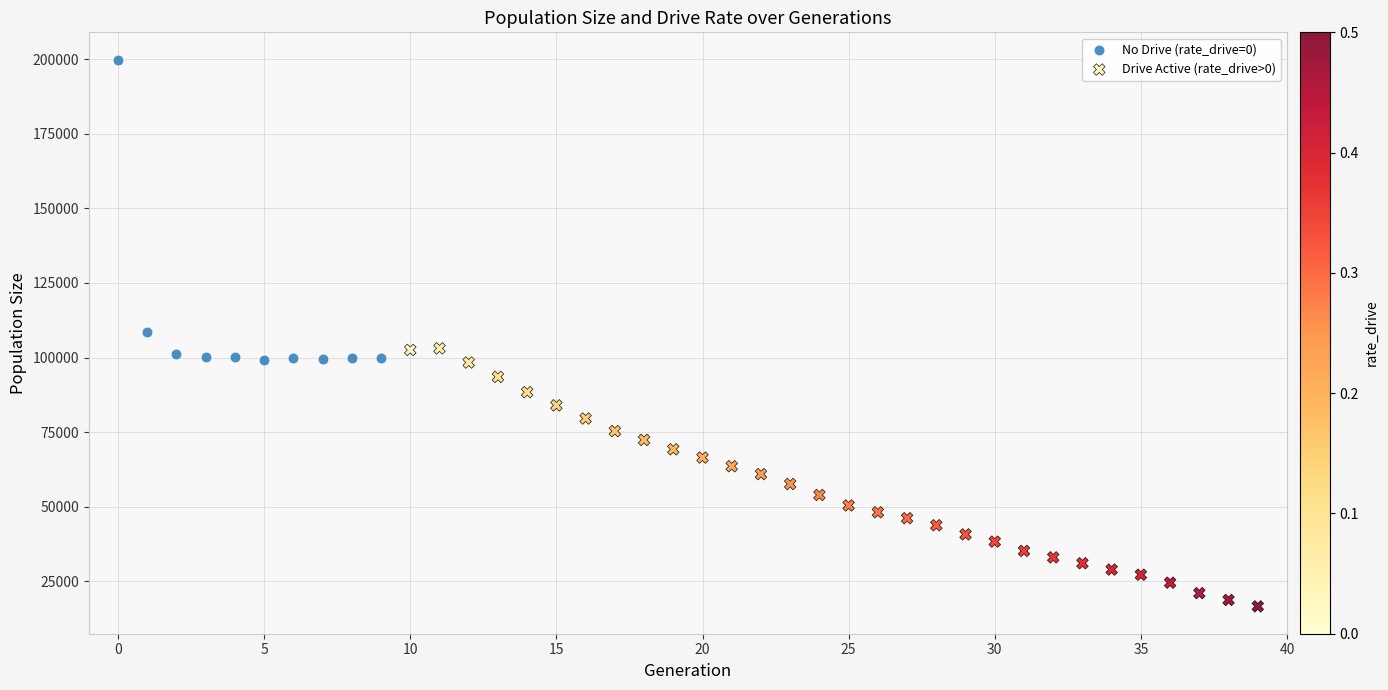

Which series contains the lowest Y value?

Drive Active (rate_drive>0)